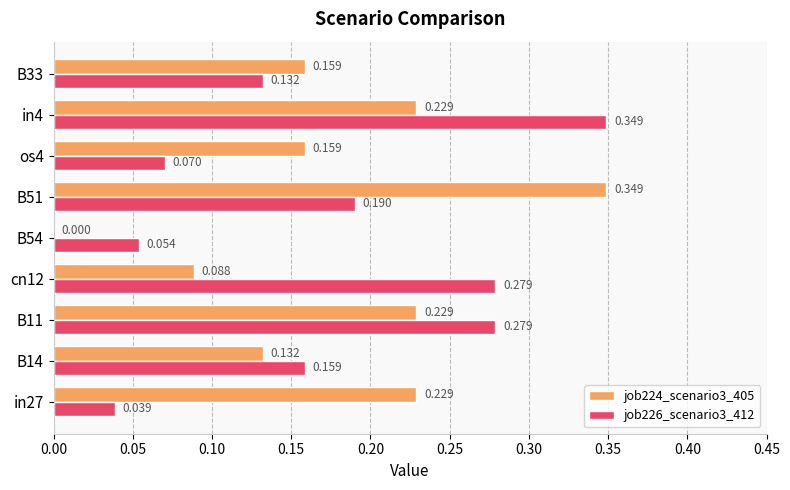

What are all the series names shown in the legend?

job224_scenario3_405, job226_scenario3_412